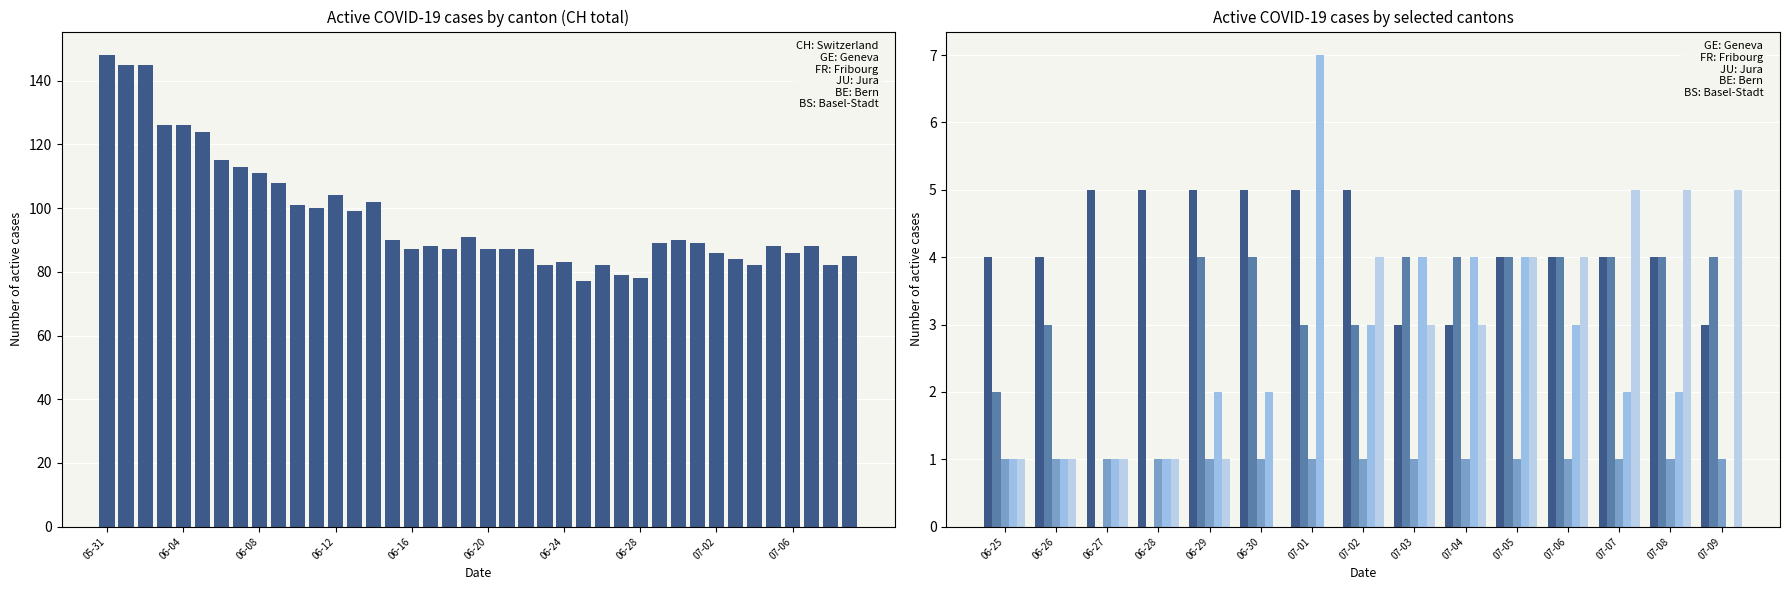

What is the average value of the CH series?

98